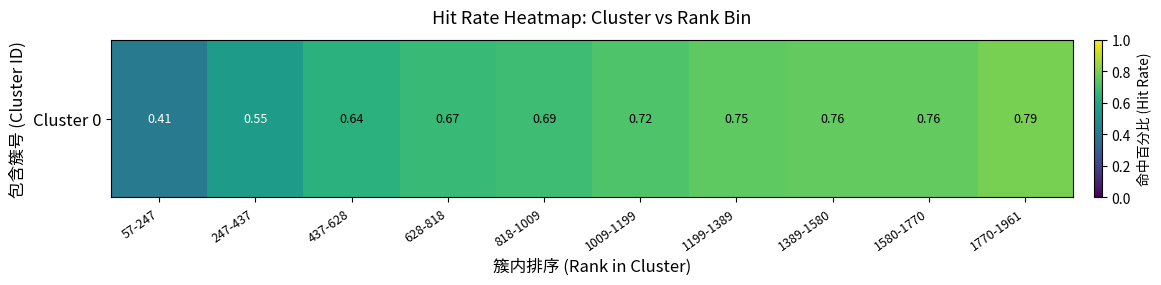

Rank the categories by value from highest to lowest.

1770-1961, 1580-1770, 1389-1580, 1199-1389, 1009-1199, 818-1009, 628-818, 437-628, 247-437, 57-247